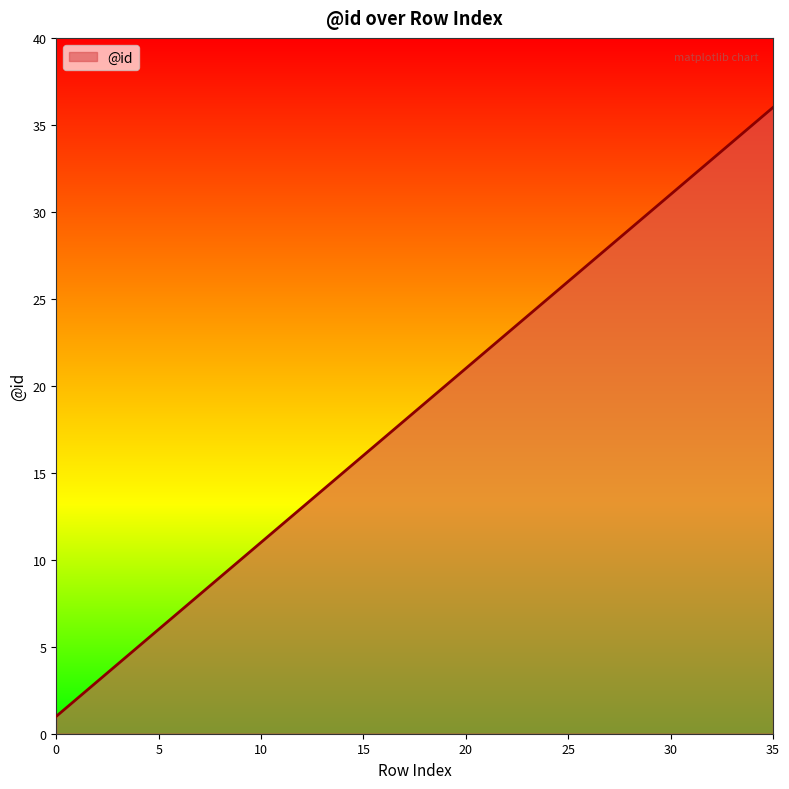

What is the difference between the maximum and minimum values?

35